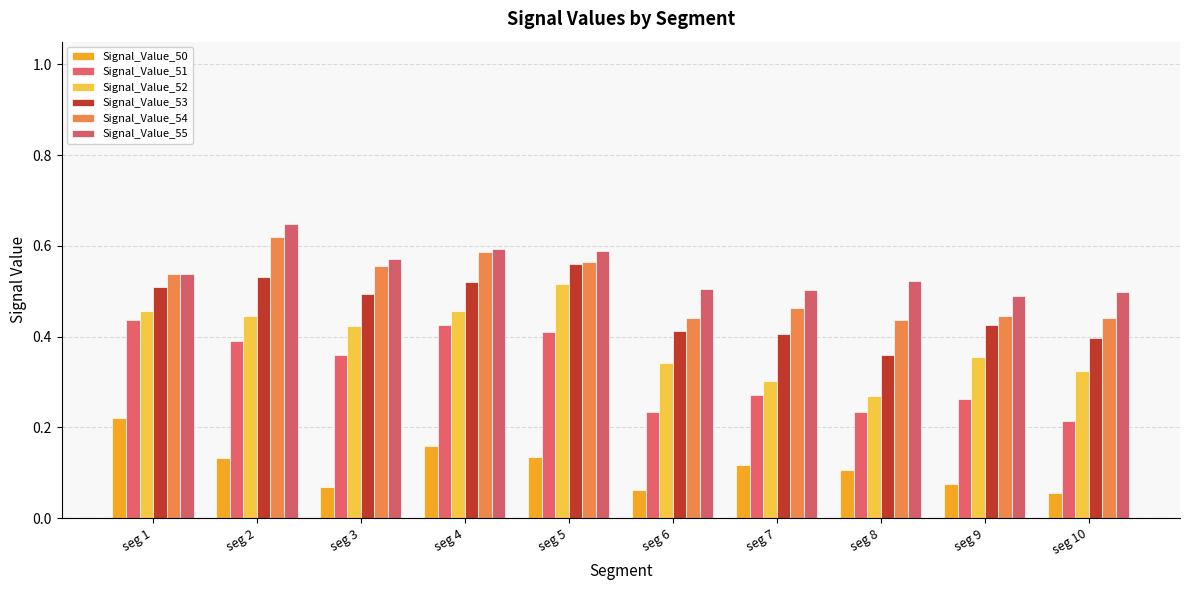

How many data points does each series have?

10